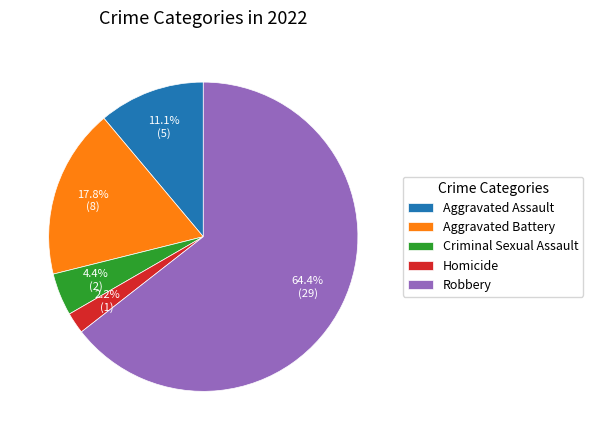

Count the number of slices in the pie.

5